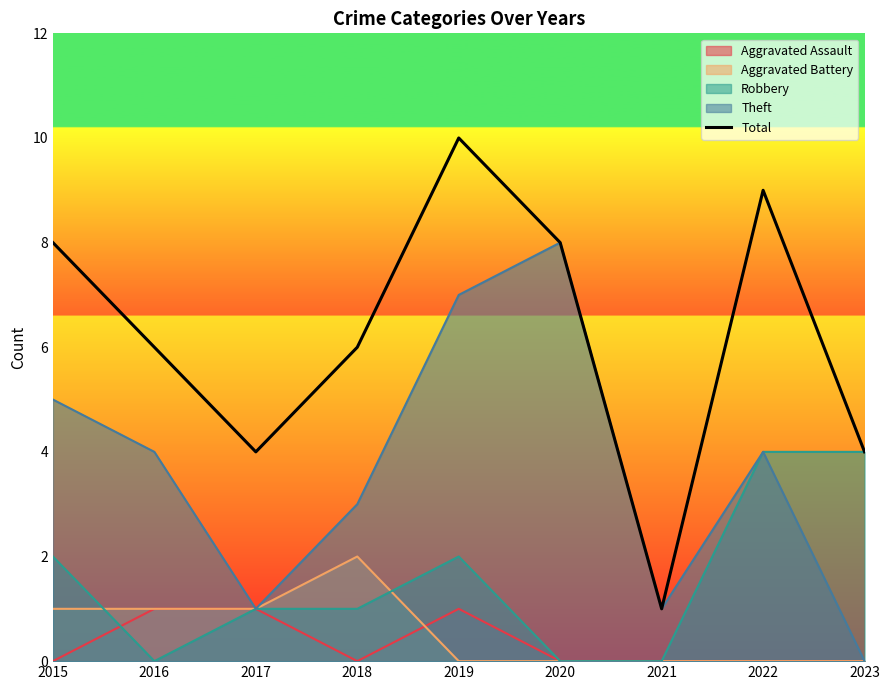

At which category does the chart reach its peak across all series?

2019